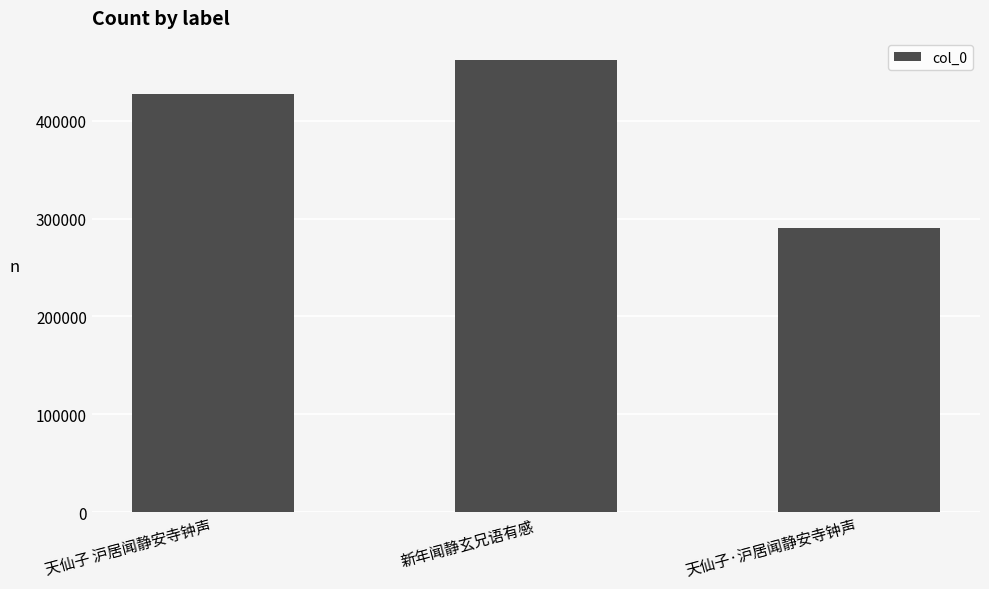

What is the greatest value displayed?

461788